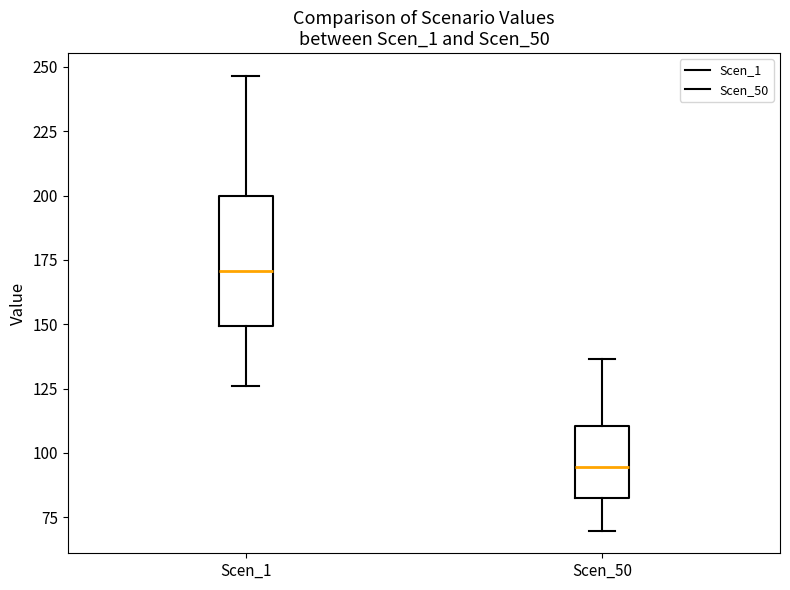

Which box's median line is the lowest?

Scen_50